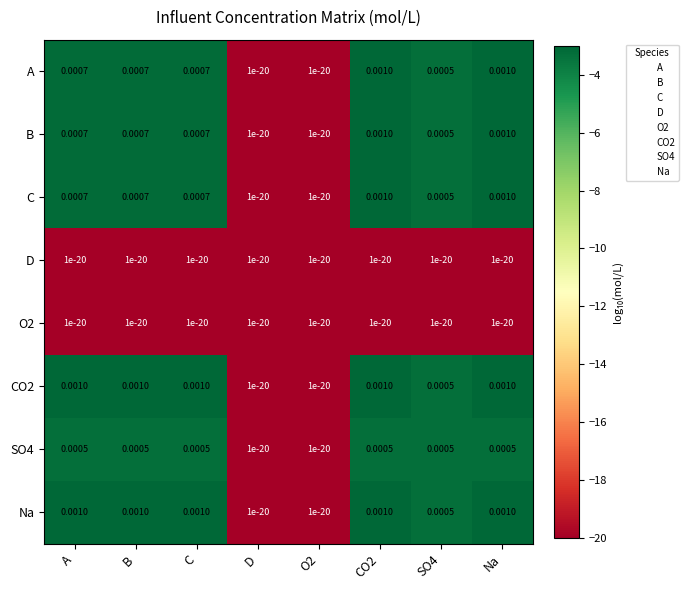

Is the value of CO2 at CO2 greater than the value of D at O2?

Yes